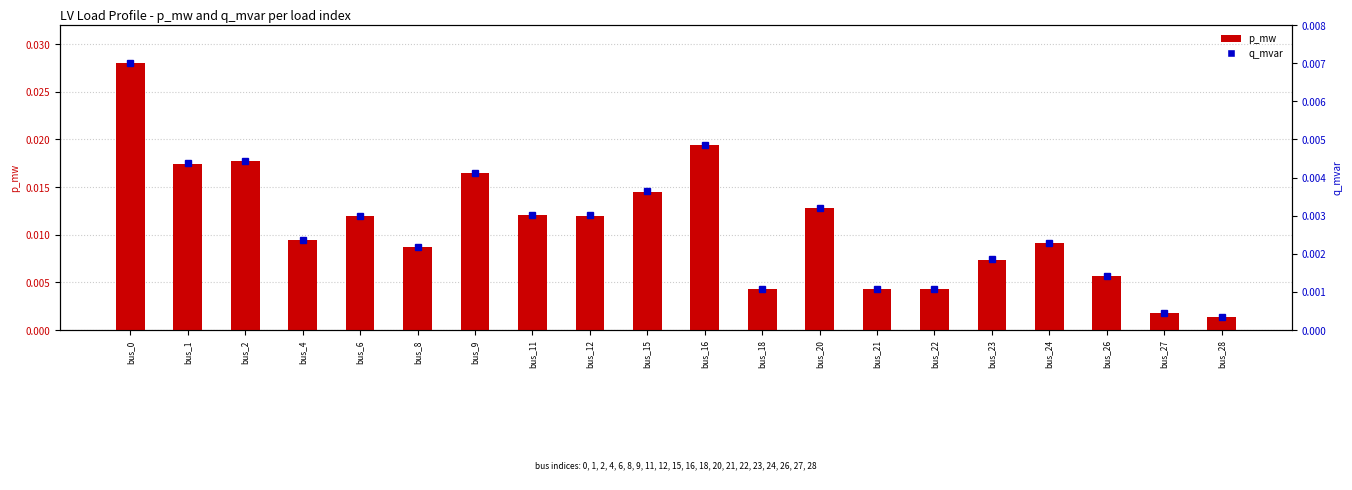

At which label does p_mw reach its peak?

bus_0